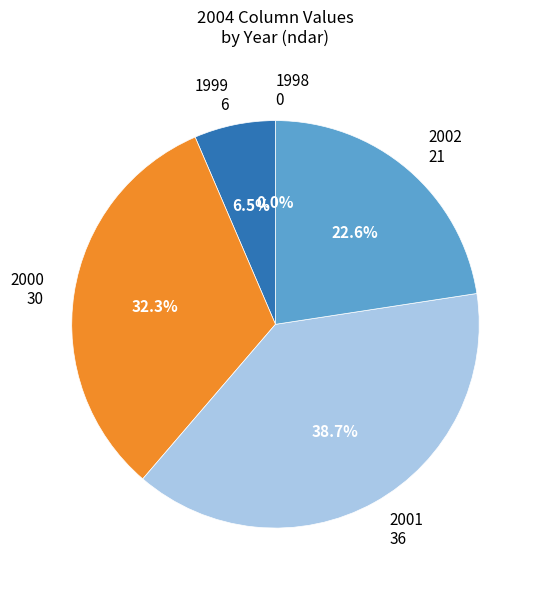

To the nearest percent, what is the difference between the largest and smallest slice percentages?

39%